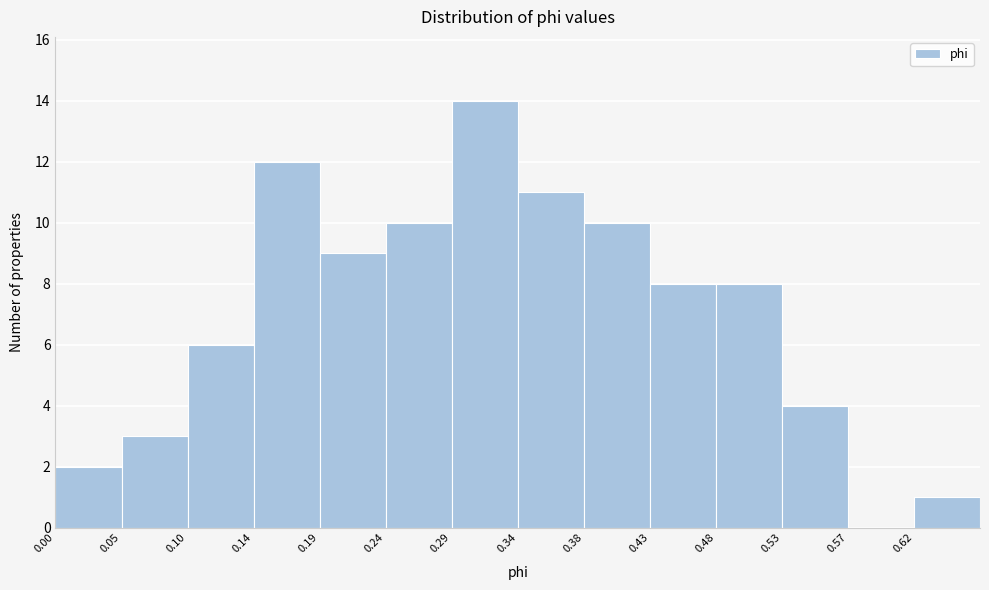

Reading left to right, list every bar in this chart as the range it spans on the x-axis followed by its height. Neither the bar edges nor the heights are printed on the chart, so give them approximately, as read against the axes.

0.000 to 0.050: 2
0.050 to 0.095: 3
0.095 to 0.145: 6
0.145 to 0.195: 12
0.195 to 0.240: 9
0.240 to 0.290: 10
0.290 to 0.335: 14
0.335 to 0.385: 11
0.385 to 0.430: 10
0.430 to 0.480: 8
0.480 to 0.525: 8
0.525 to 0.575: 4
0.575 to 0.620: 0
0.620 to 0.670: 1